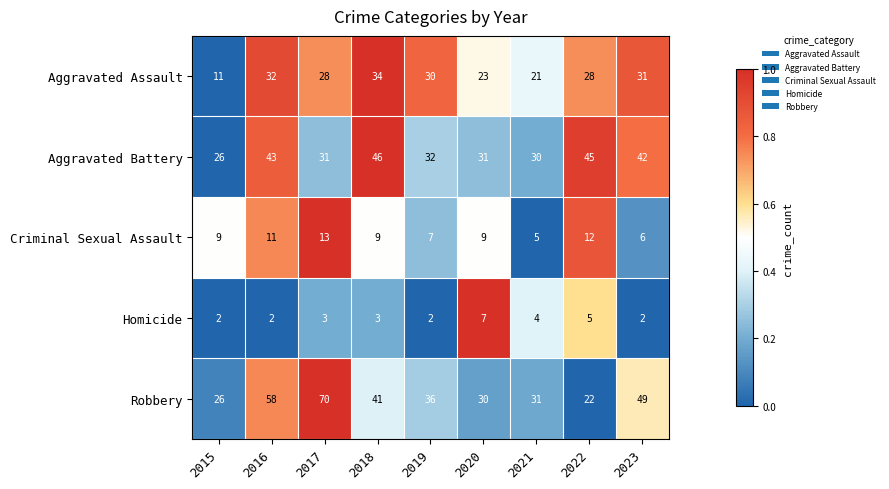

How many categories are shown in the chart?

9